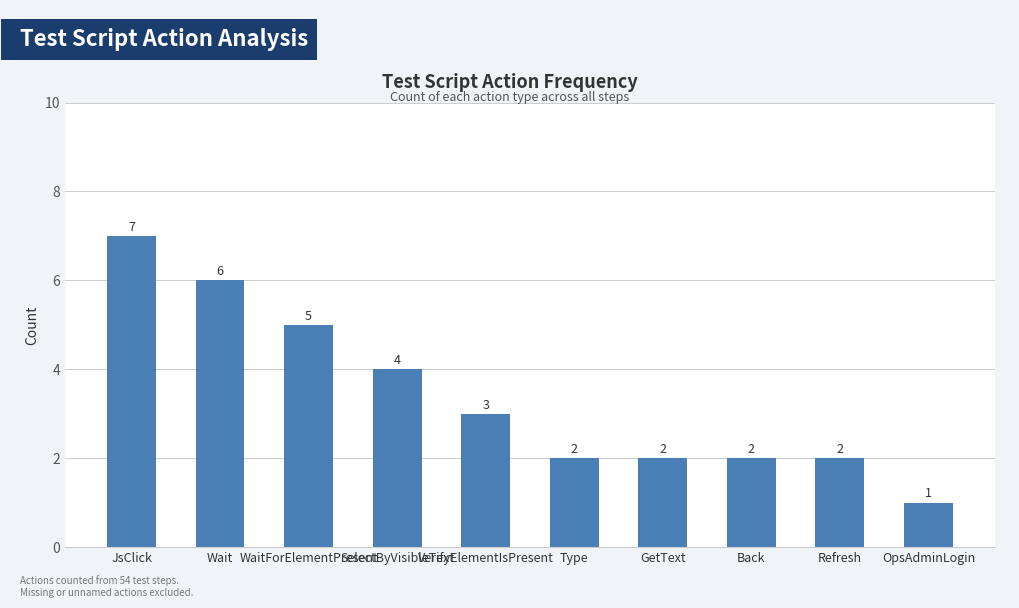

What is the average value?

3